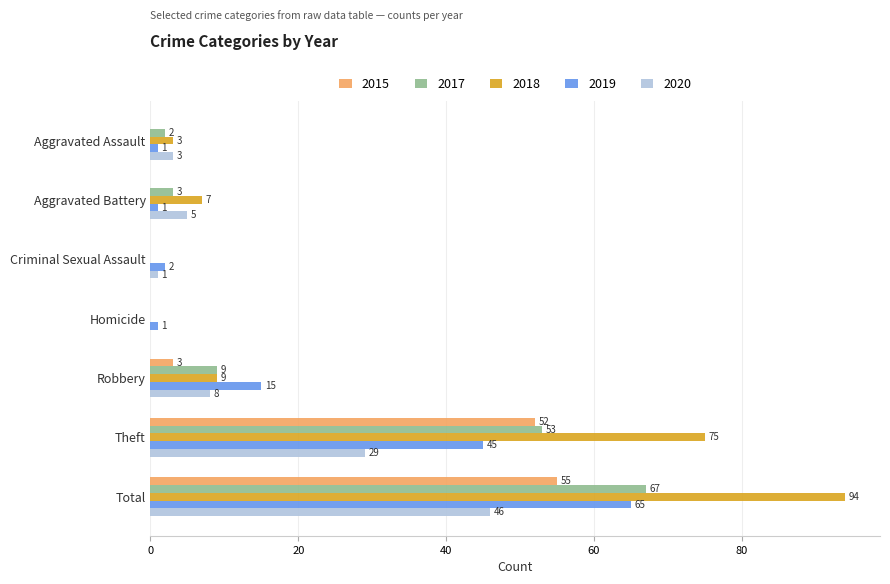

Count the number of data series in this chart.

5